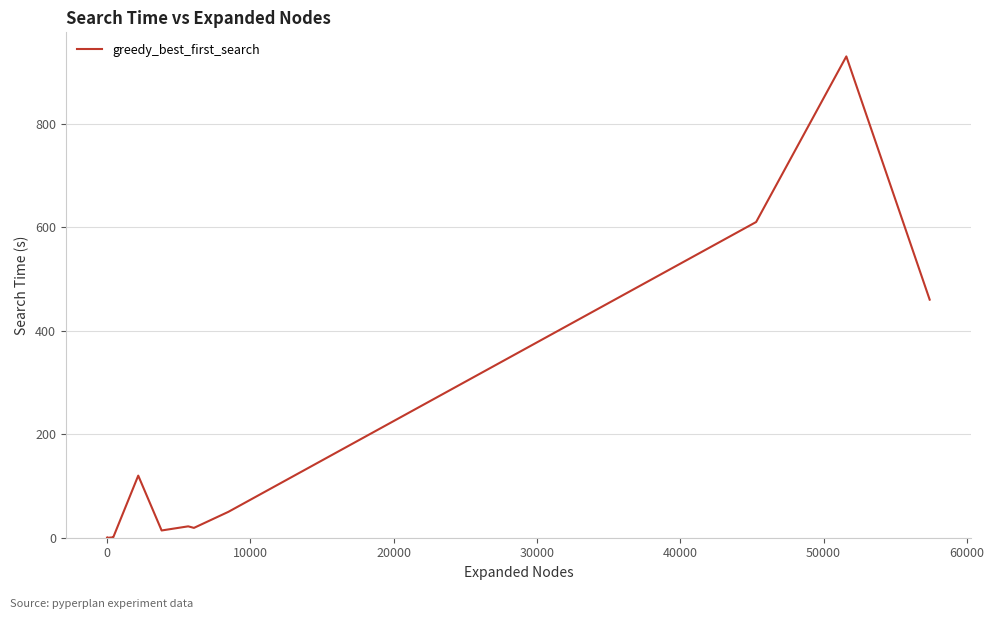

Is it true that the value at 20000 is 0.0?

False